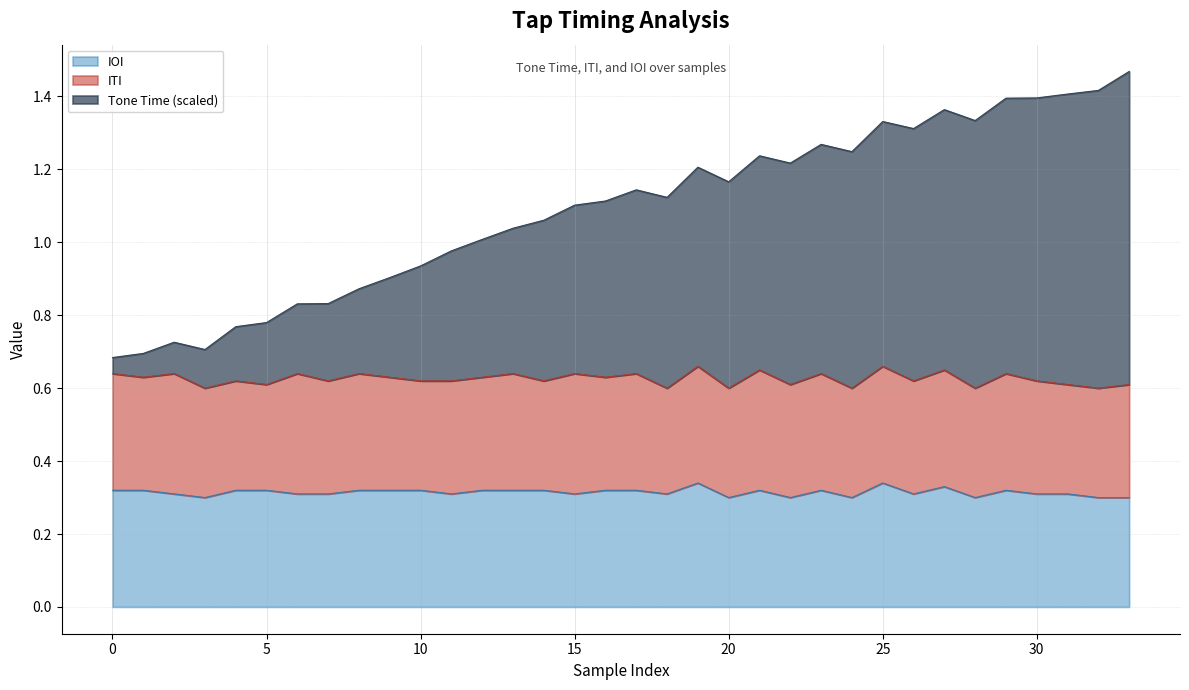

The IOI series shows 0.1 at 10. True or false?

False